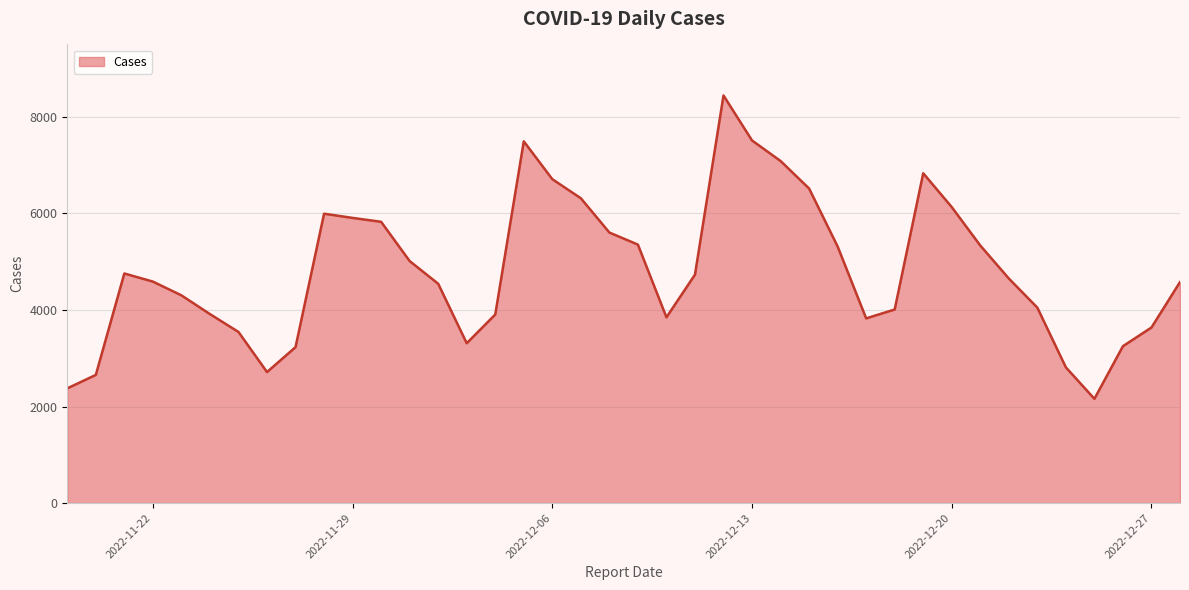

What is the minimum value shown in the chart?

2160